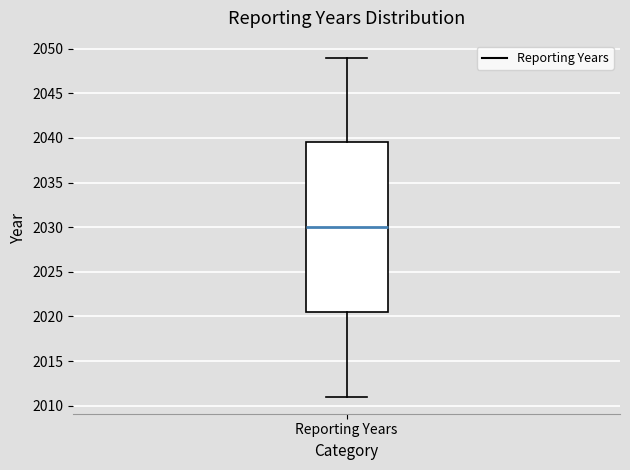

Transcribe this box plot: give where the median line is, the range the box spans, and where the two whiskers end, as read against the y-axis. The values are not printed on the chart, so give them approximately, as read against the axis.

median 2030.0, box 2020.5 to 2039.5, whiskers 2011.0 to 2049.0